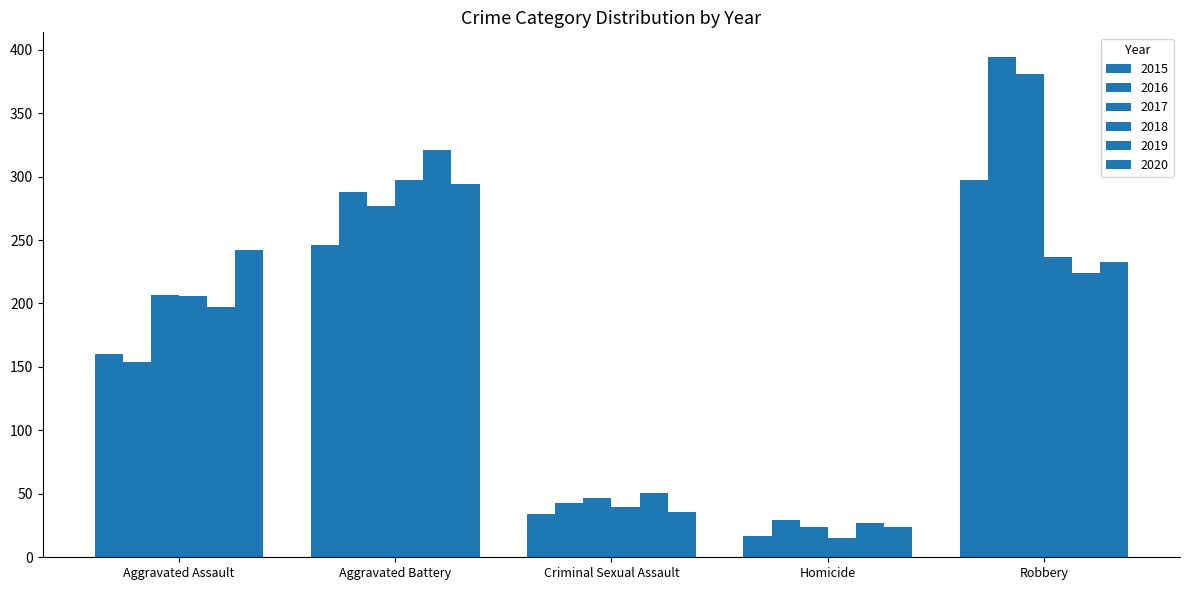

At which category is the sum across all series the highest?

Robbery